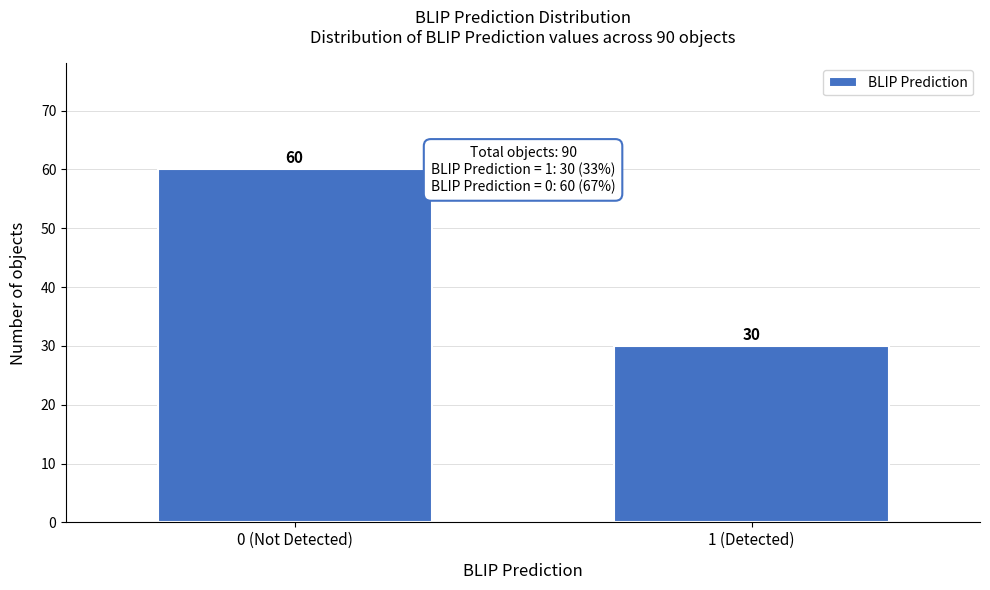

Reading right to left, what are all the values shown in this chart?

1 (Detected)=30	0 (Not Detected)=60